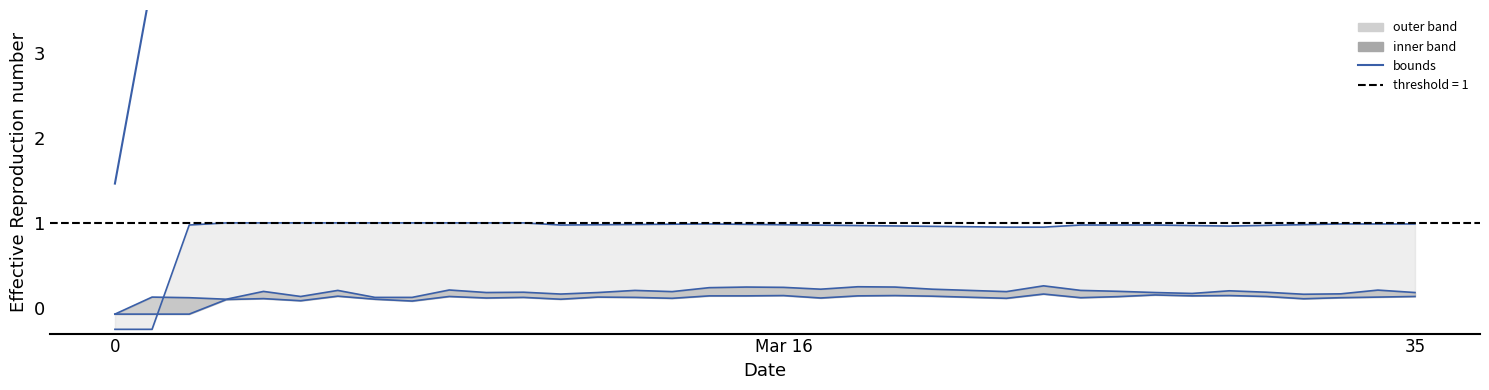

The col_1 series shows 1.4 at 24. True or false?

False